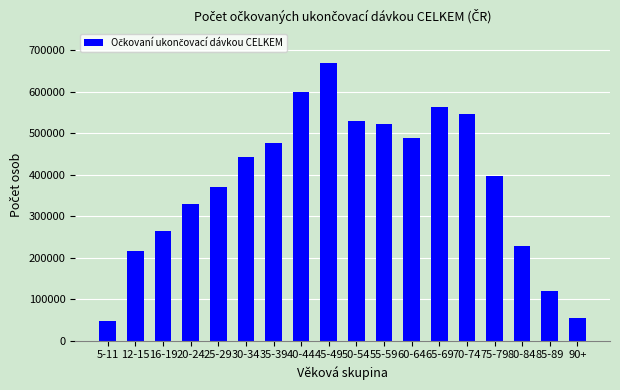

Which label corresponds to the largest value in the chart?

45-49